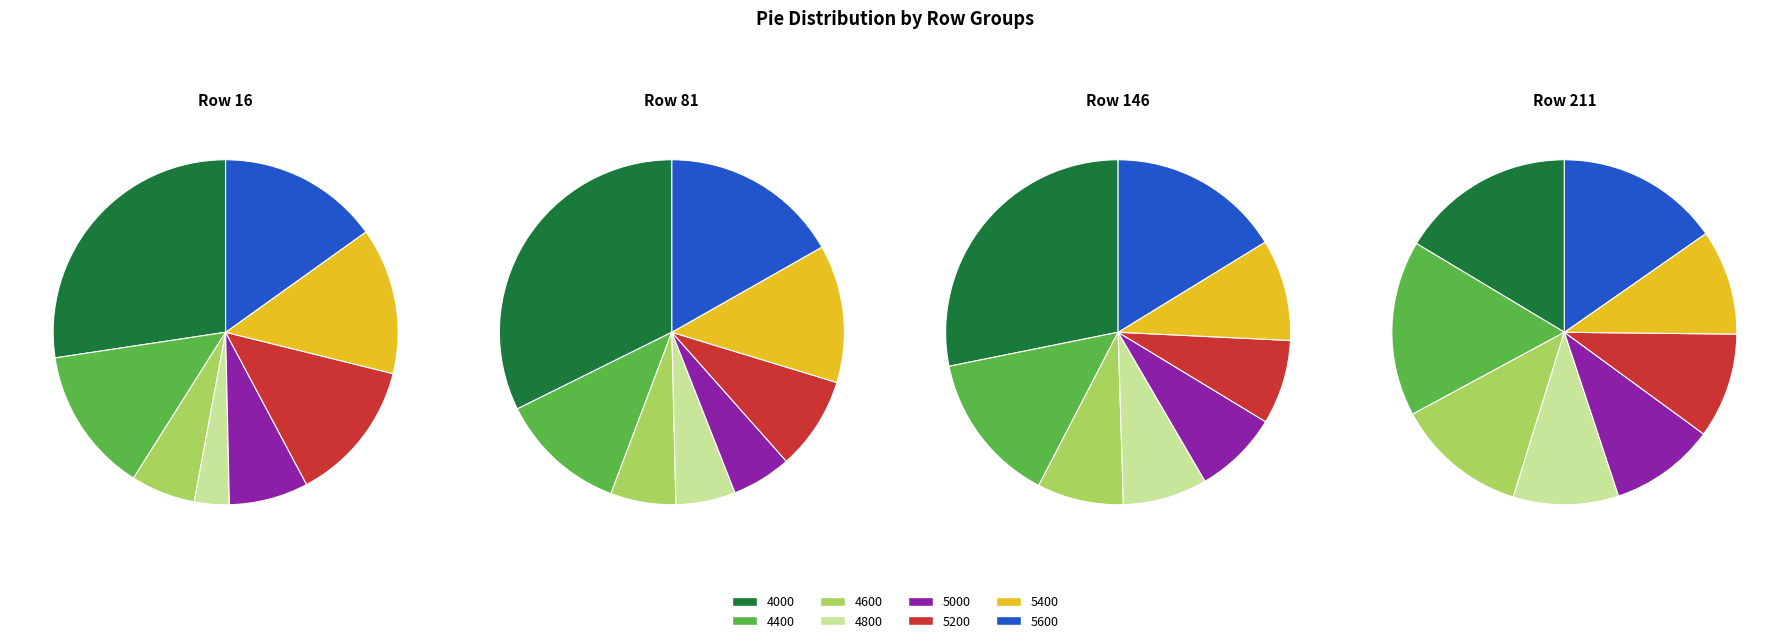

To the nearest percent, what percentage of the pie is 5400?

13%